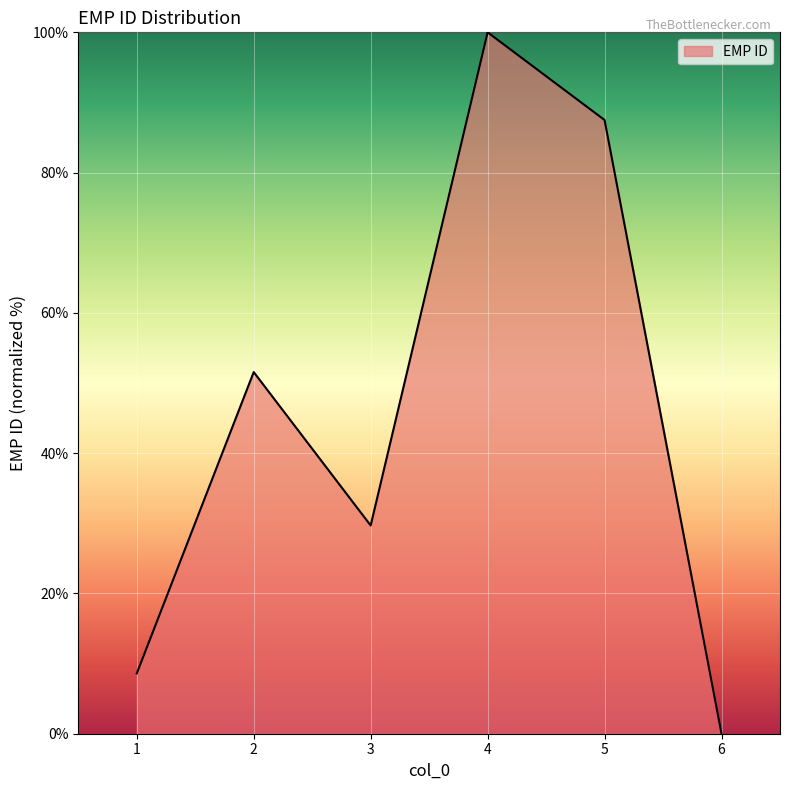

Between 3 and 2, which is larger?

2